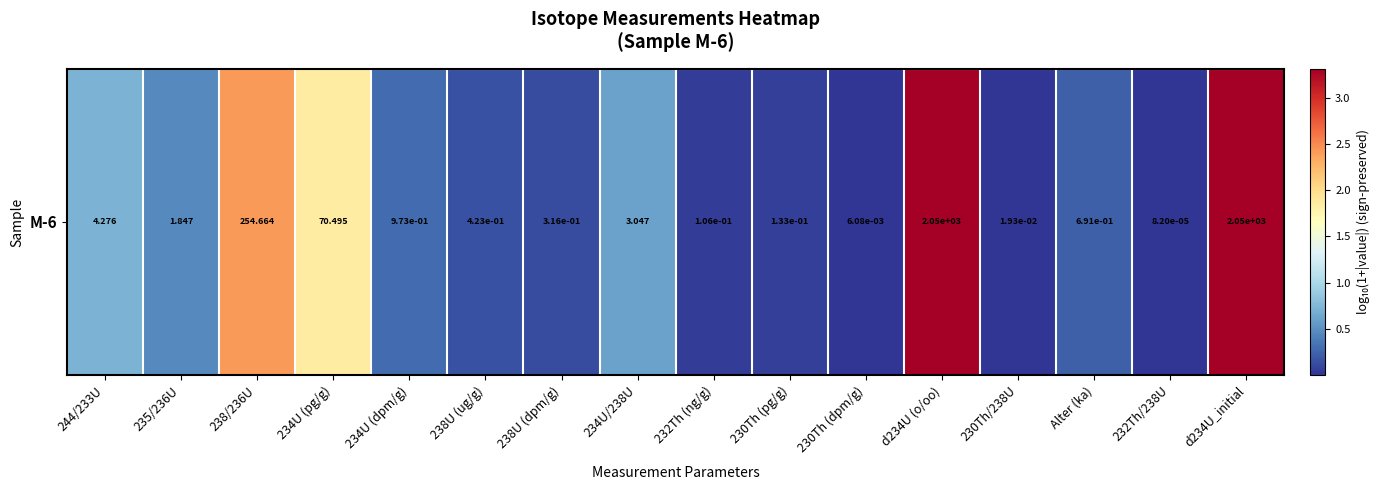

Reading left to right, extract all data points from this chart.

0.7	0.5	2.4	1.9	0.3	0.2	0.1	0.6	0.0	0.1	0.0	3.3	0.0	0.2	0.0	3.3